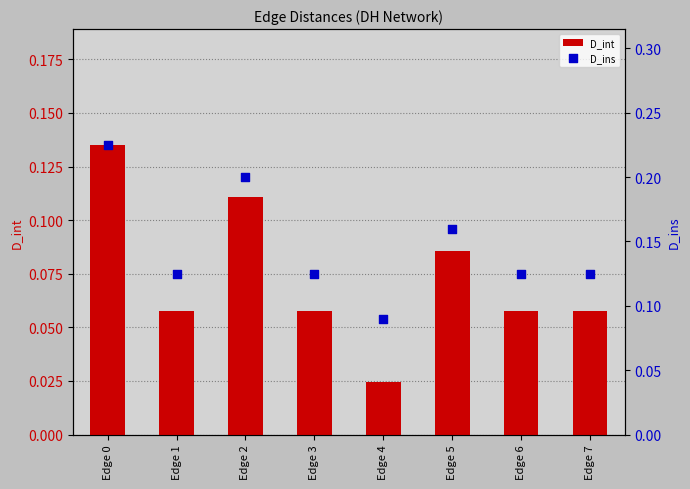

Which series contains the highest Y value?

D_ins